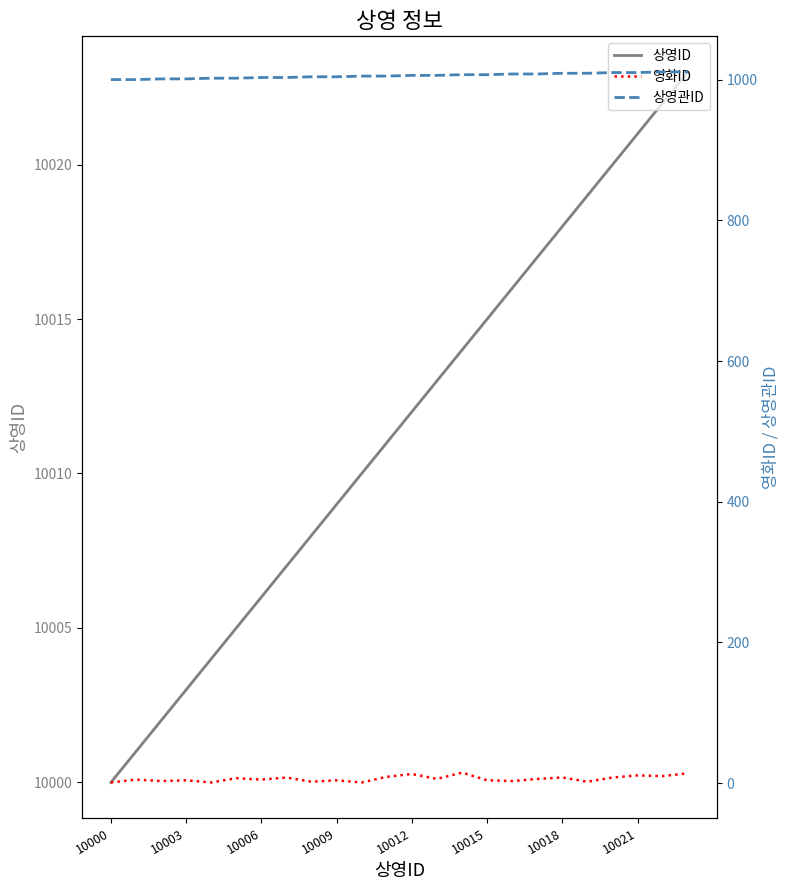

What position from the right is 10021?

3